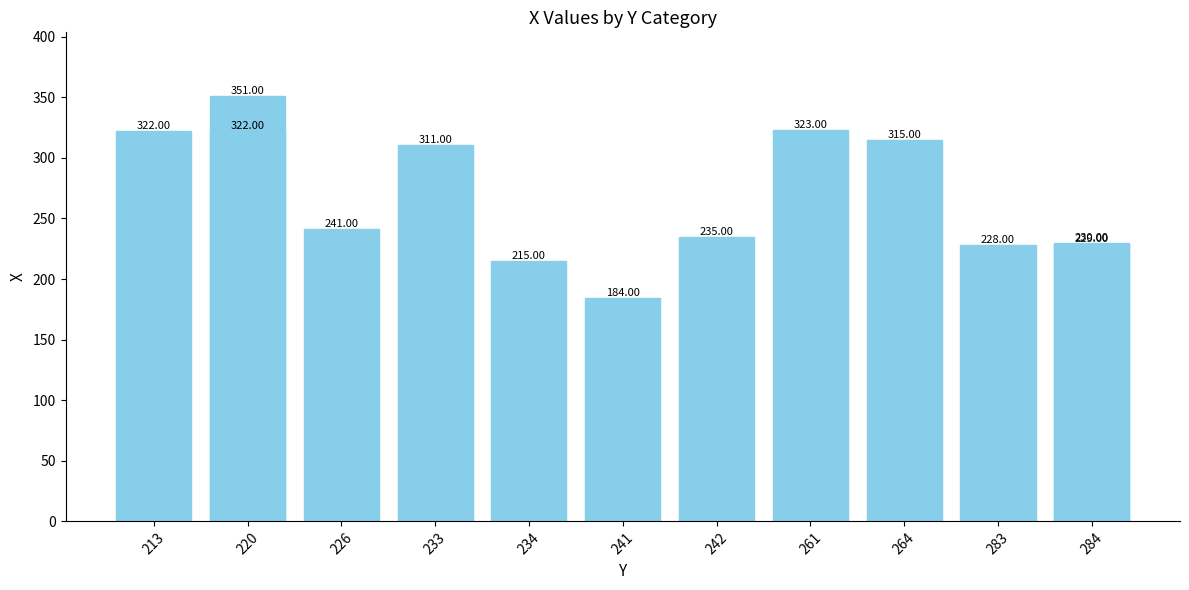

Reading right to left, extract all data points from this chart.

230	229	228	315	323	235	184	215	311	241	351	322	322